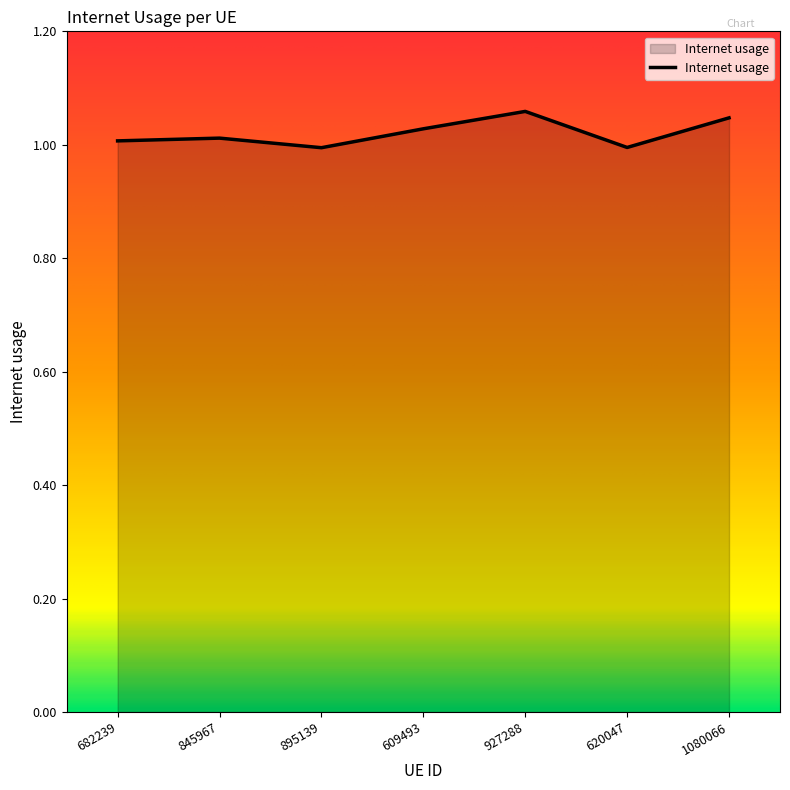

What position from the left is 620047?

6